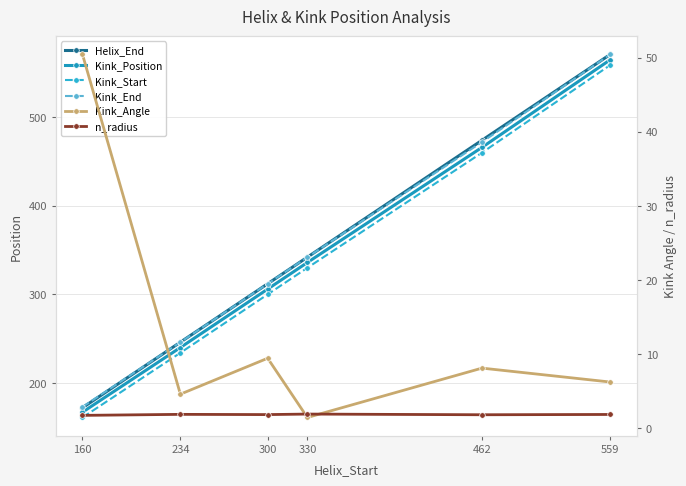

What is the value of the Helix_End point at the 6th from the left?

571.0